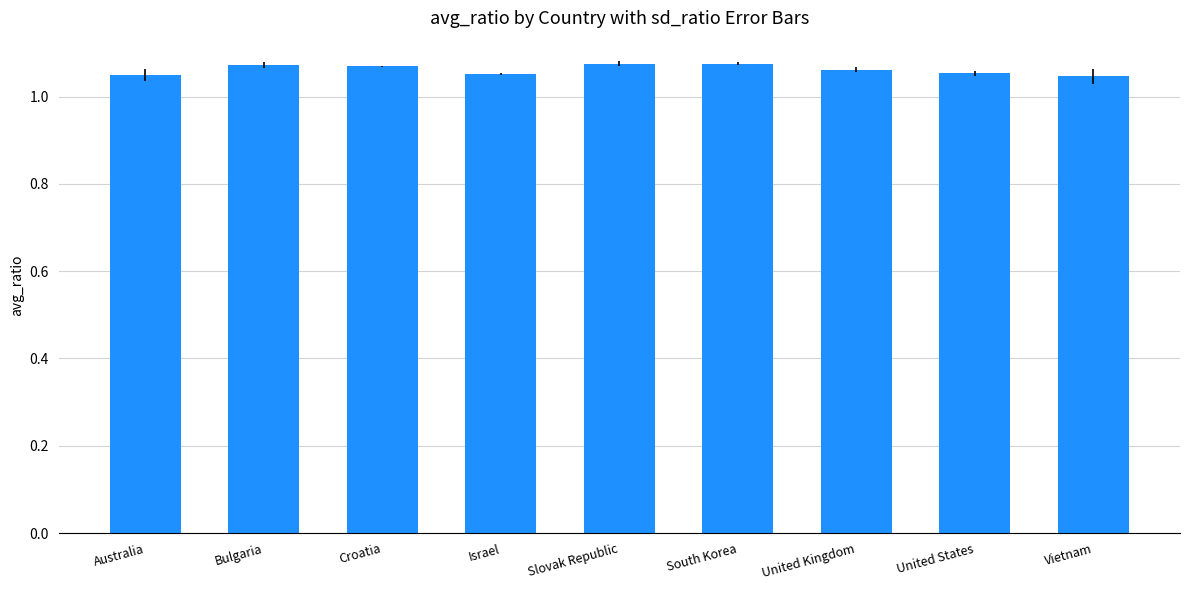

What is the sum of all values?

9.6